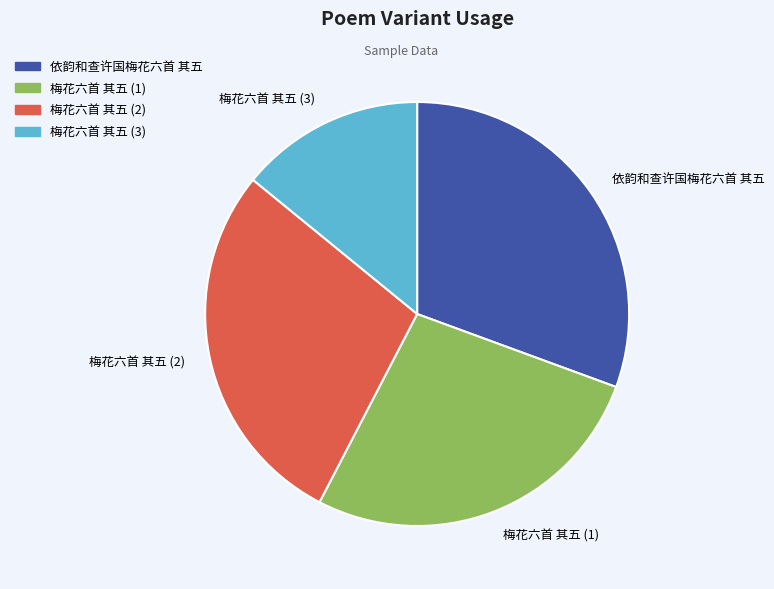

Between 梅花六首 其五 (2) and 梅花六首 其五 (1), which is larger?

梅花六首 其五 (2)